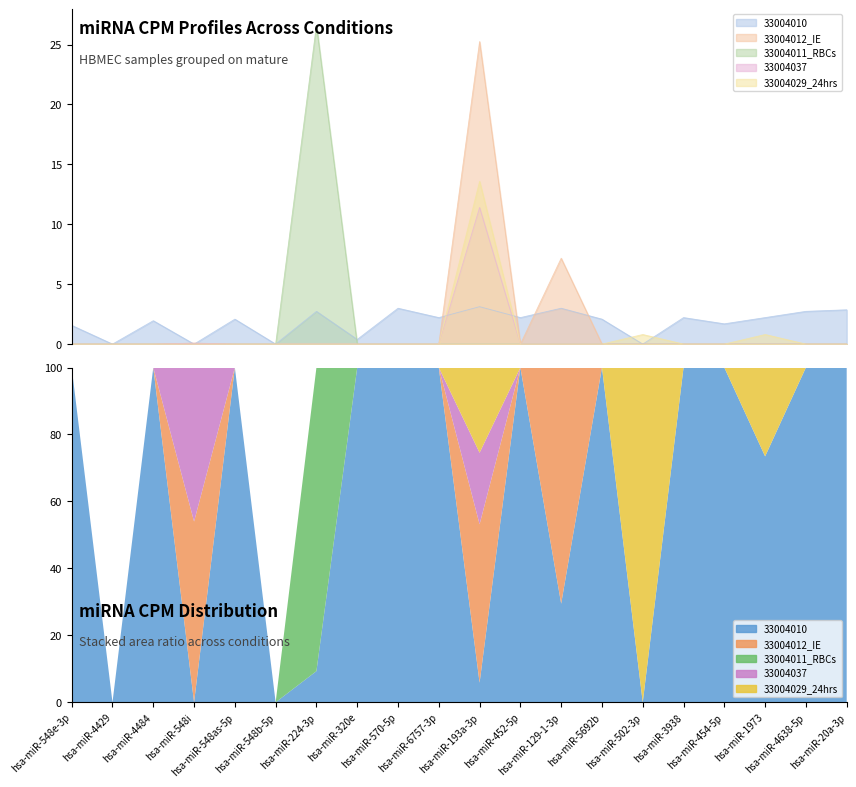

Which series has the widest spread of values?

CPM_33004011_RBCs